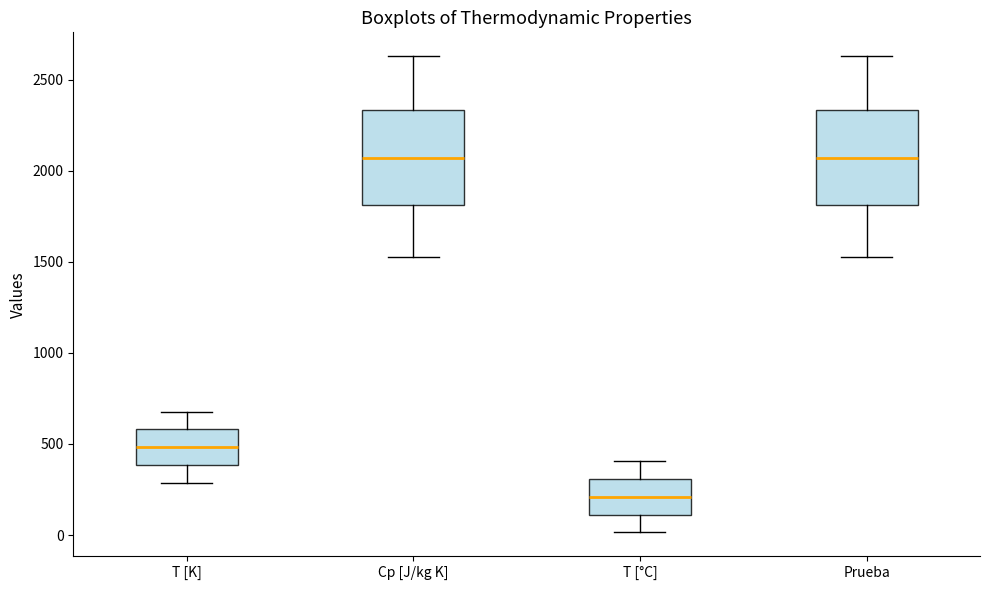

Where does the upper whisker of the box for Cp [J/kg K] end on the y-axis? The values are not printed on the chart, so give them approximately, as read against the axis.

2650